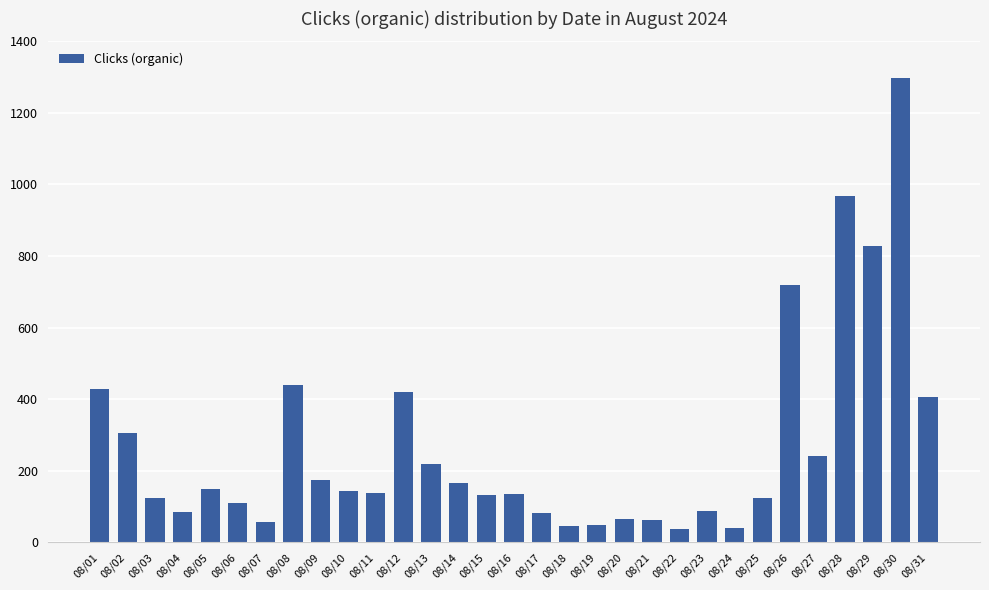

At which label does the data first exceed 137?

08/01